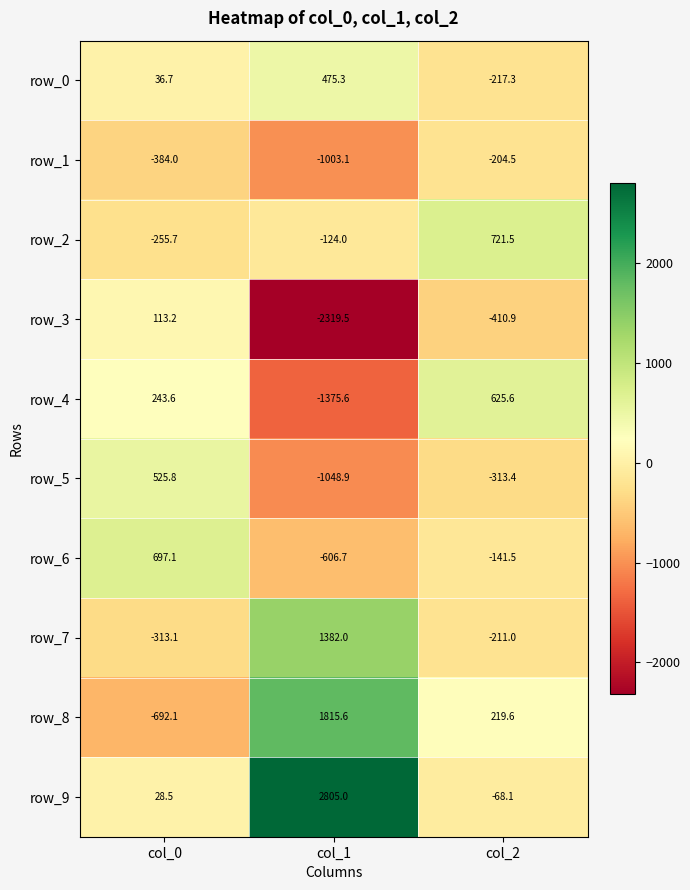

What is the sum of the row_1 values at col_1 and col_0?

-1387.1